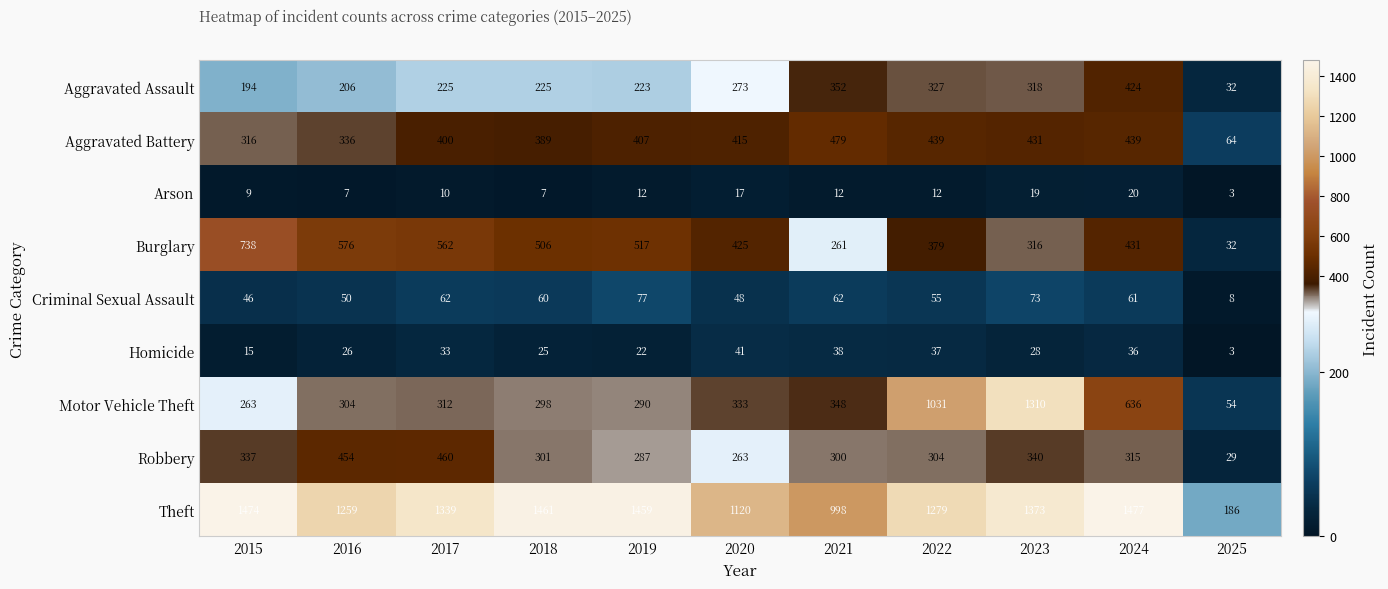

Is the value of Burglary at 2023 greater than the value of Theft at 2015?

No